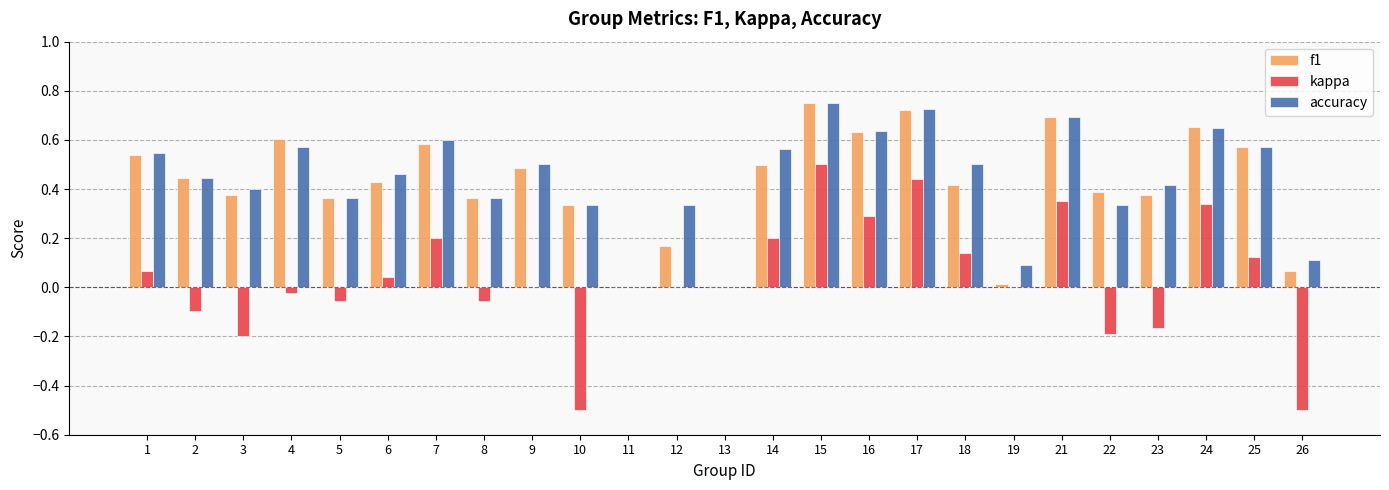

Between 8 and 24, which series saw the biggest shift?

kappa